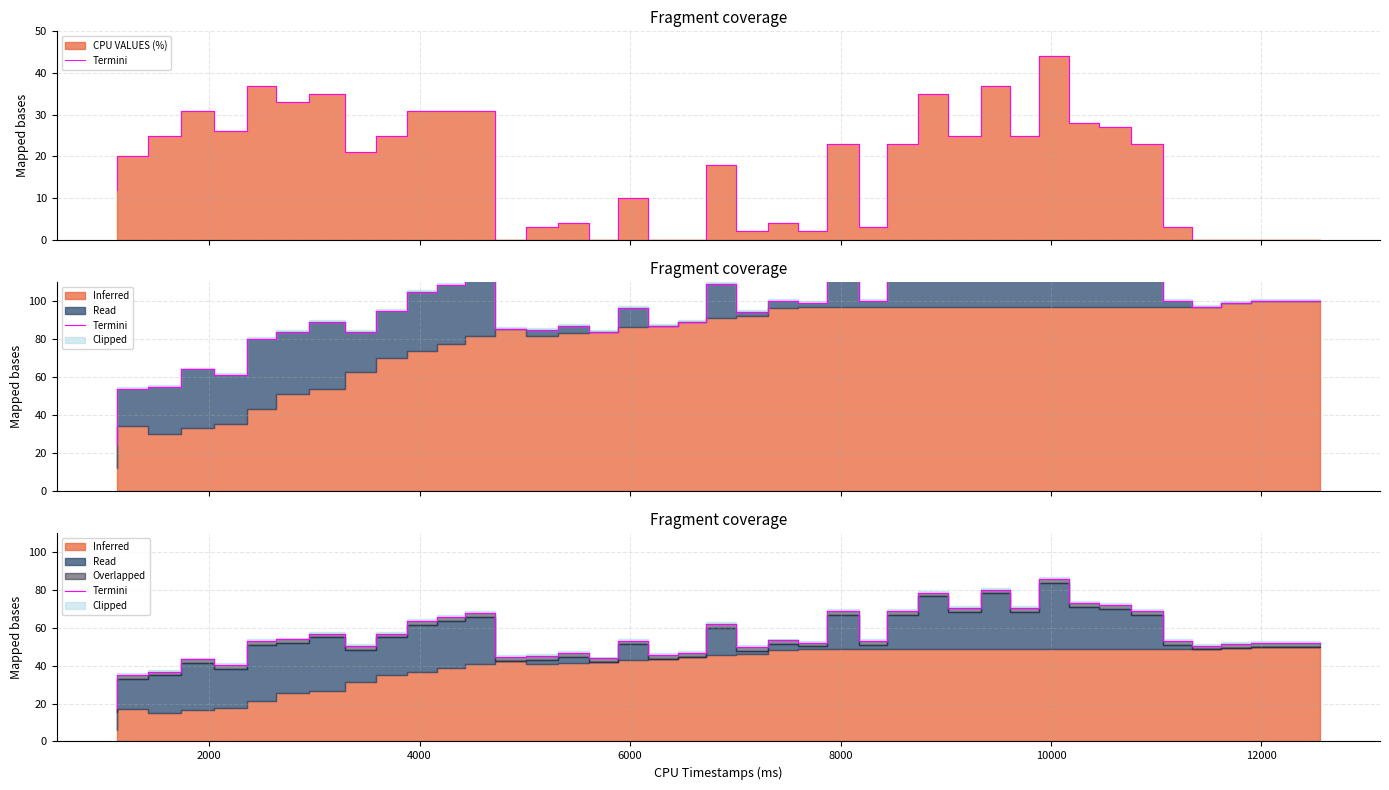

How many lines are shown in the chart?

1